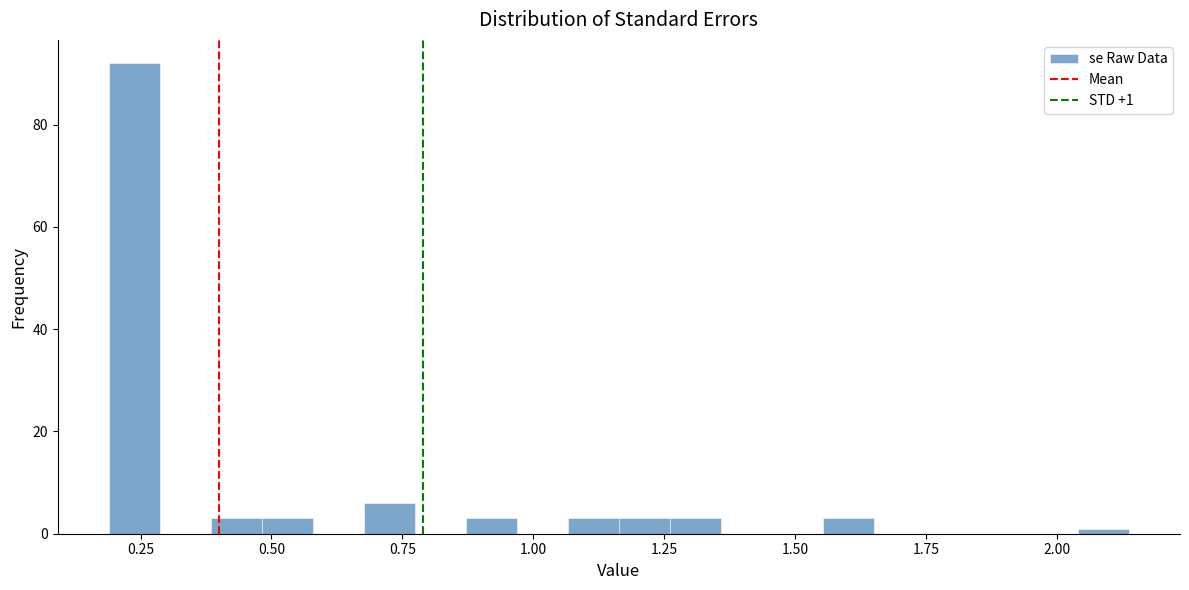

Around what value on the x-axis is the tallest bar? Give the approximate position of its centre, as read against the axis.

0.25